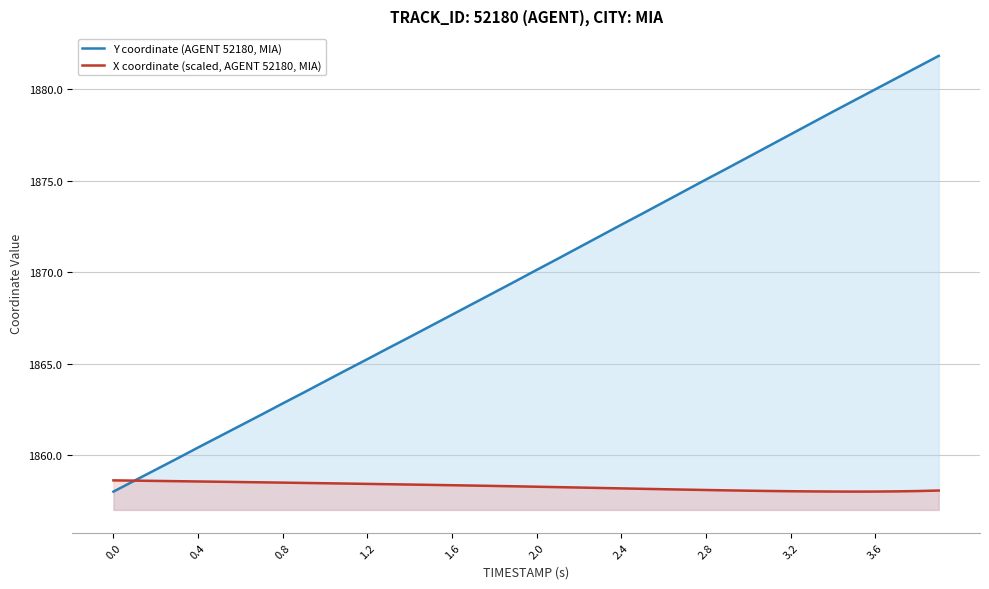

Rank the series by their maximum value, from highest to lowest.

Y coordinate (AGENT 52180, MIA), X coordinate (scaled, AGENT 52180, MIA)